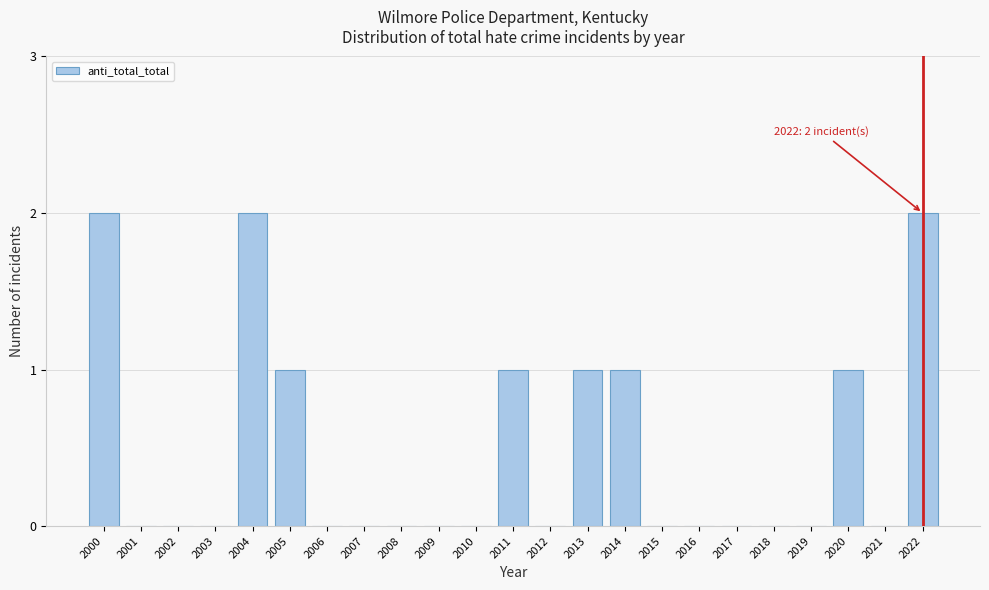

Reading left to right, what are all the values shown in this chart?

2000=2	2001=0	2002=0	2003=0	2004=2	2005=1	2006=0	2007=0	2008=0	2009=0	2010=0	2011=1	2012=0	2013=1	2014=1	2015=0	2016=0	2017=0	2018=0	2019=0	2020=1	2021=0	2022=2